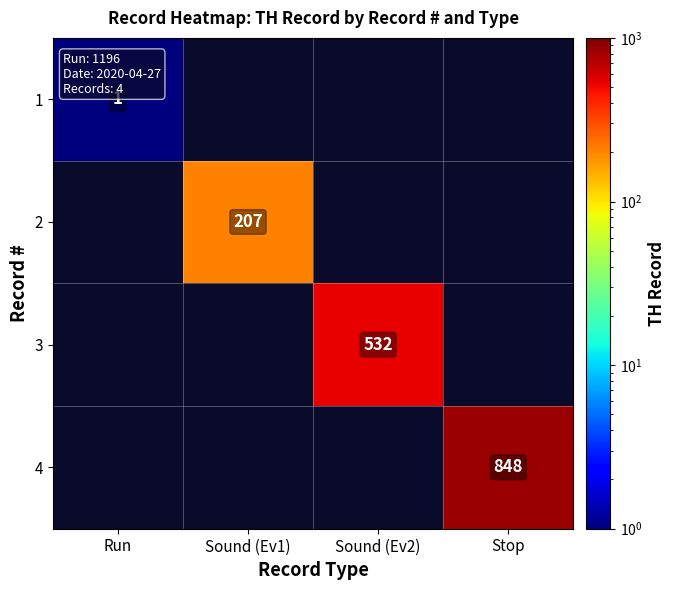

What is the greatest value displayed?

848.0